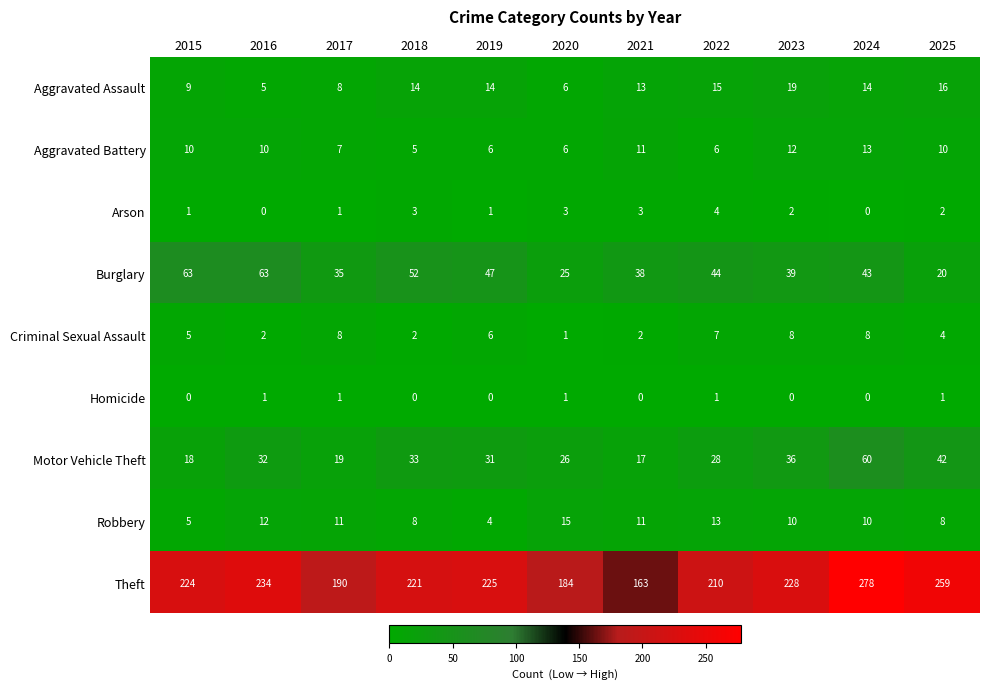

How many distinct data groups are displayed?

9